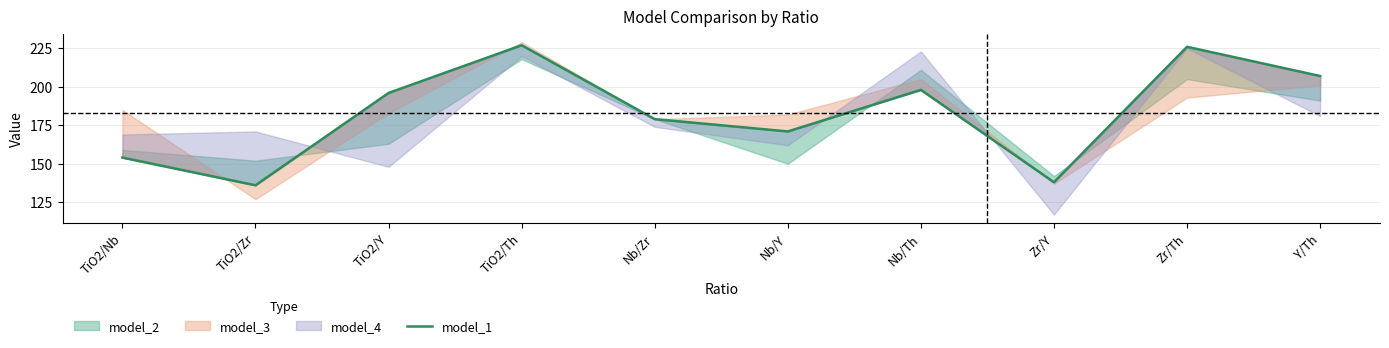

Which has a higher value, TiO2/Zr or Nb/Th?

Nb/Th